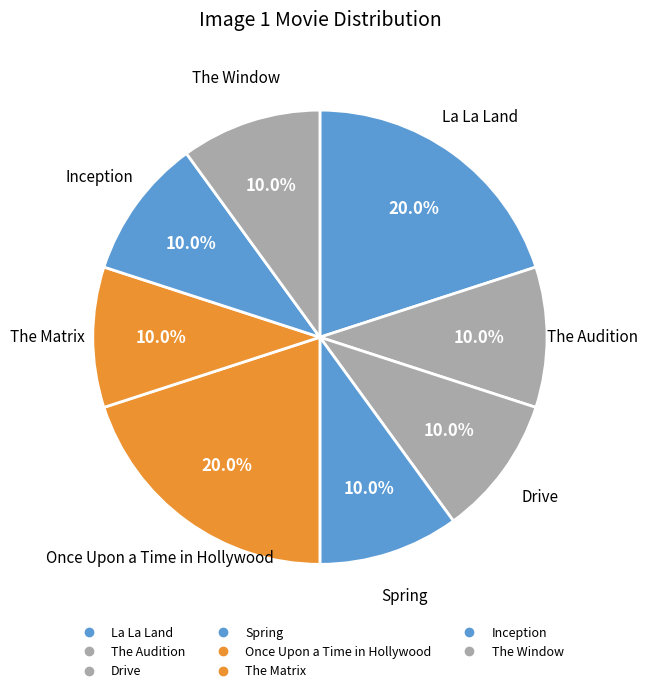

Count the number of slices in the pie.

8